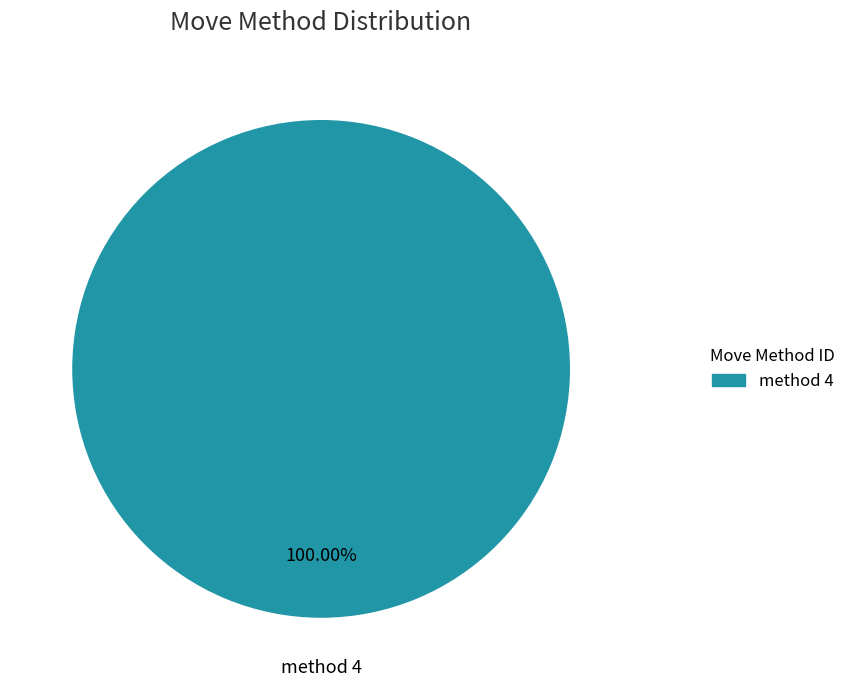

Which category accounts for the majority?

method 4